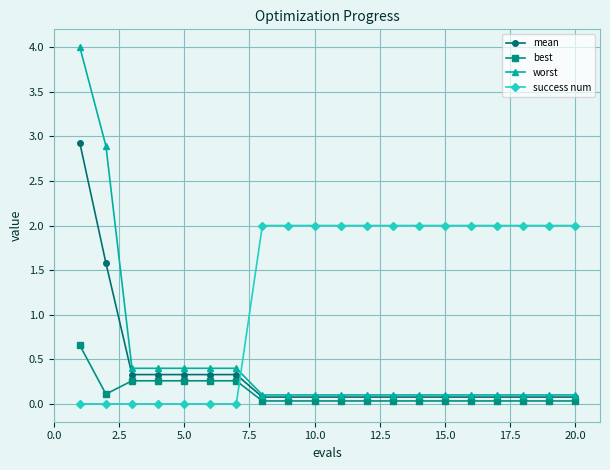

What is the sum of all worst values?

10.2